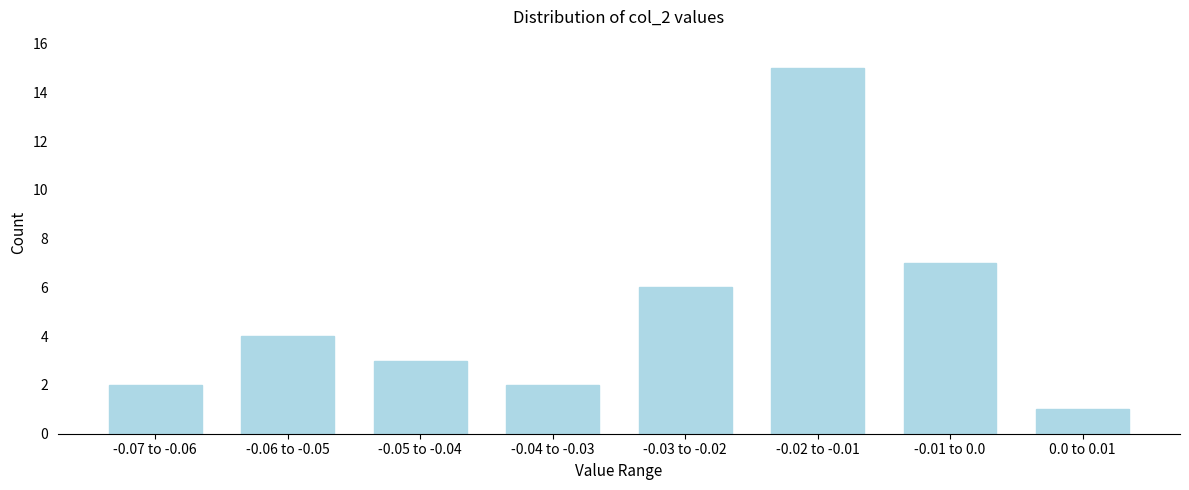

Reading left to right, what are all the values shown in this chart?

2	4	3	2	6	15	7	1